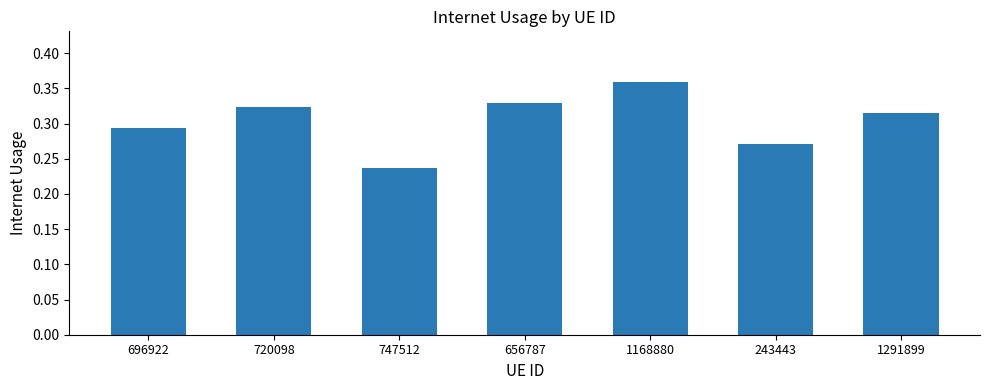

What is the label of the 1st bar from the right?

1291899